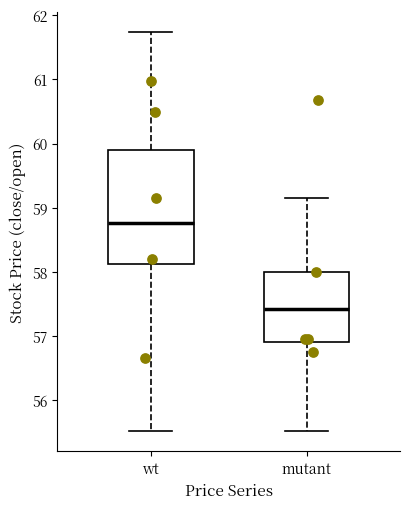

Reading left to right, transcribe this box plot: for each box, give where its median line is, the range the box spans, and where its two whiskers end, as read against the y-axis. The values are not printed on the chart, so give them approximately, as read against the axis.

wt: median 58.8, box 58.1 to 59.9, whiskers 55.5 to 61.7
mutant: median 57.4, box 56.9 to 58.0, whiskers 55.5 to 59.2